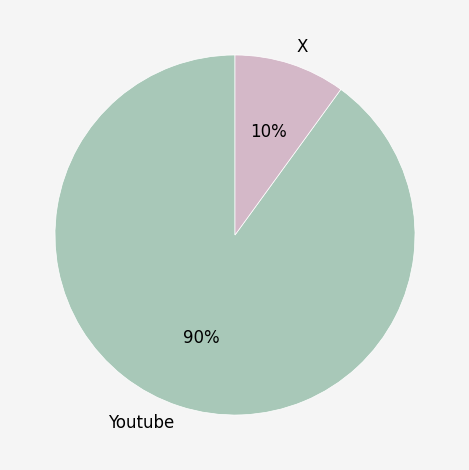

Which category has the smallest portion of the pie?

X